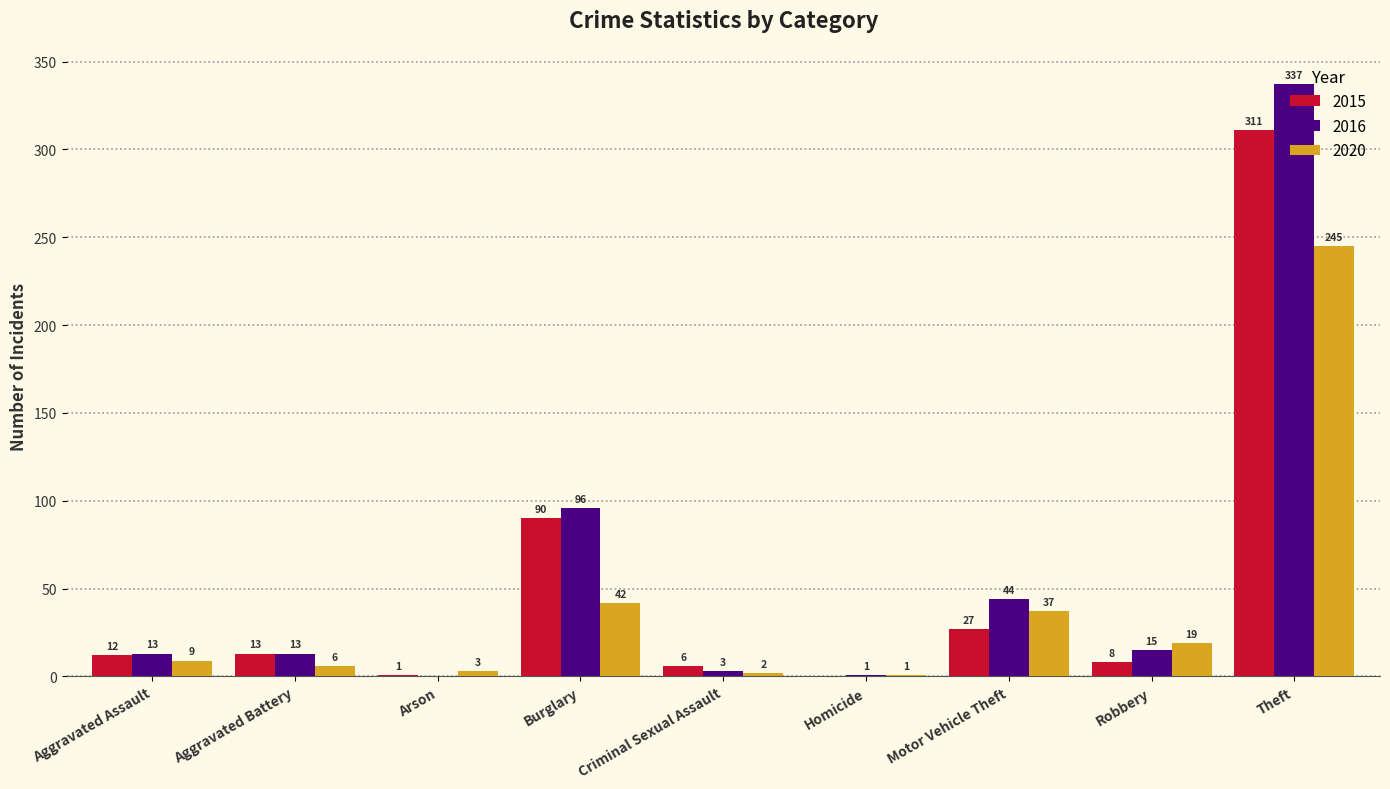

Which category has the highest value across all series?

Theft